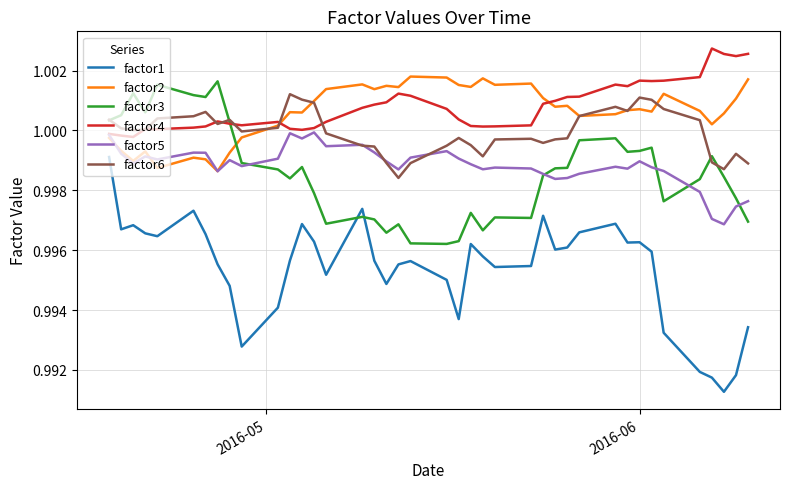

After their last crossing, which series has the higher values: factor1 or factor3?

factor3